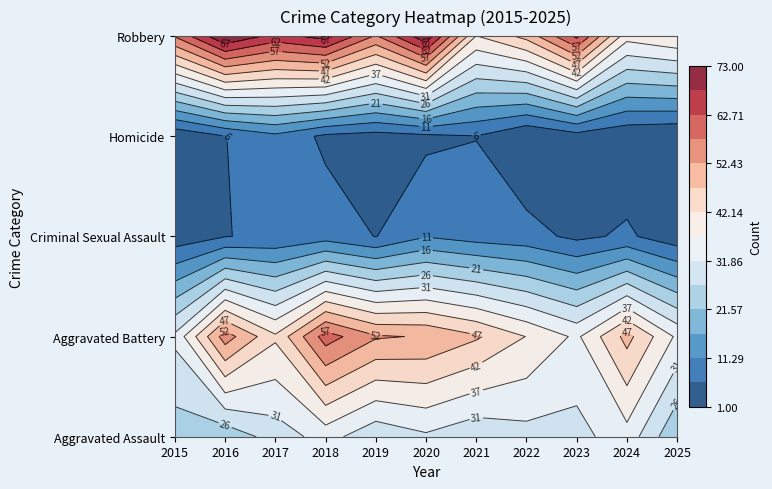

The value of Robbery at 2018 is 70. True or false?

True